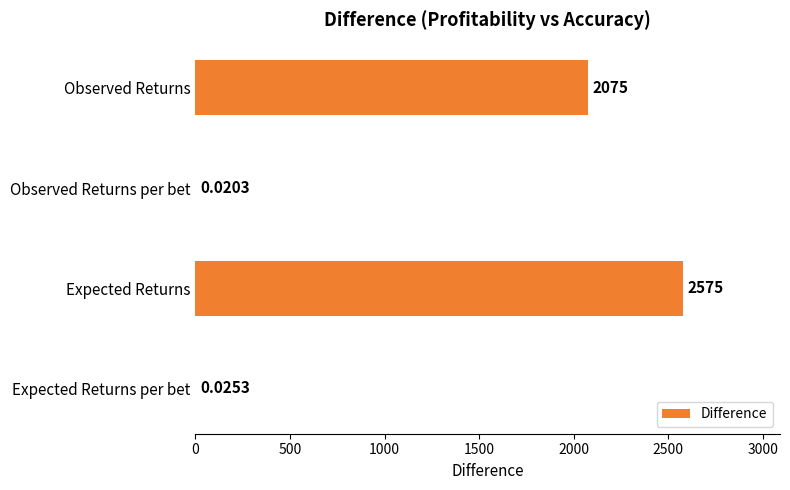

Between Observed Returns per bet and Expected Returns per bet, which is larger?

Expected Returns per bet